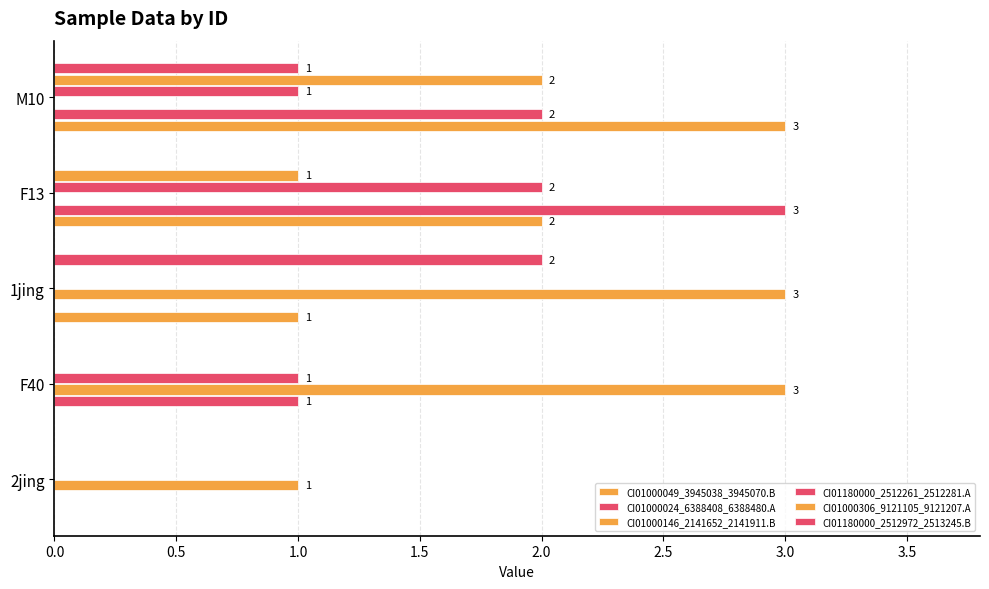

What position from the left is F40?

2